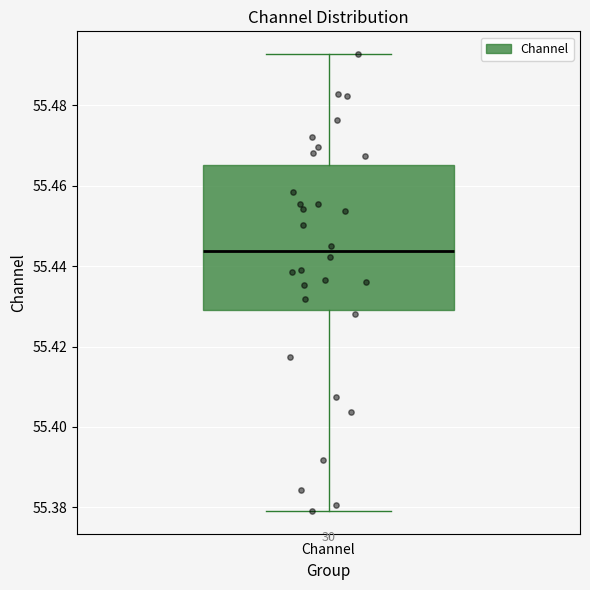

Read this box plot against the y-axis: the position of the median line, the range covered by the box, and the ends of both whiskers. The values are not printed on the chart, so give them approximately, as read against the axis.

median 55.444, box 55.430 to 55.466, whiskers 55.380 to 55.492